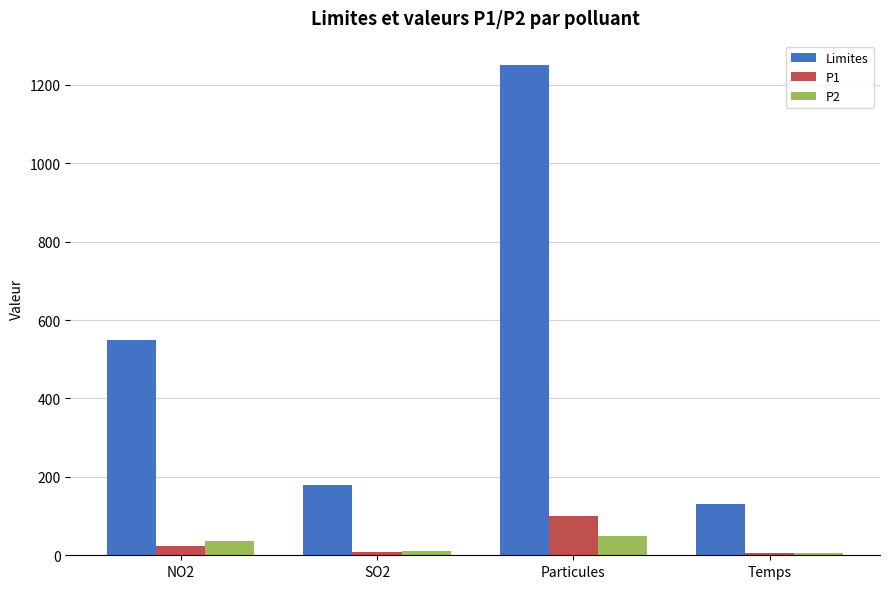

What is the total value across all series at Particules?

1400.0